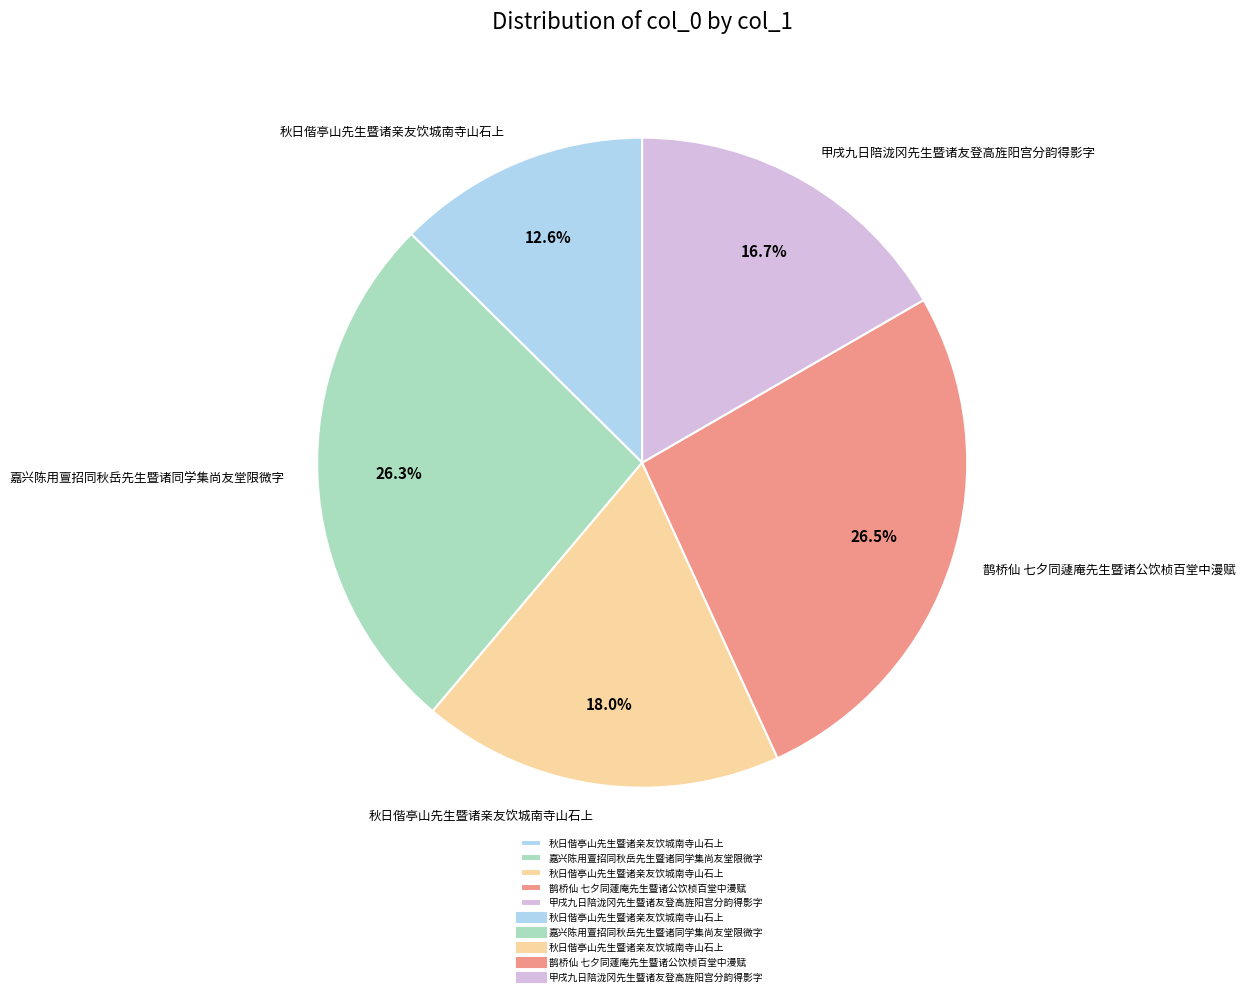

Is there a majority slice in this chart?

No